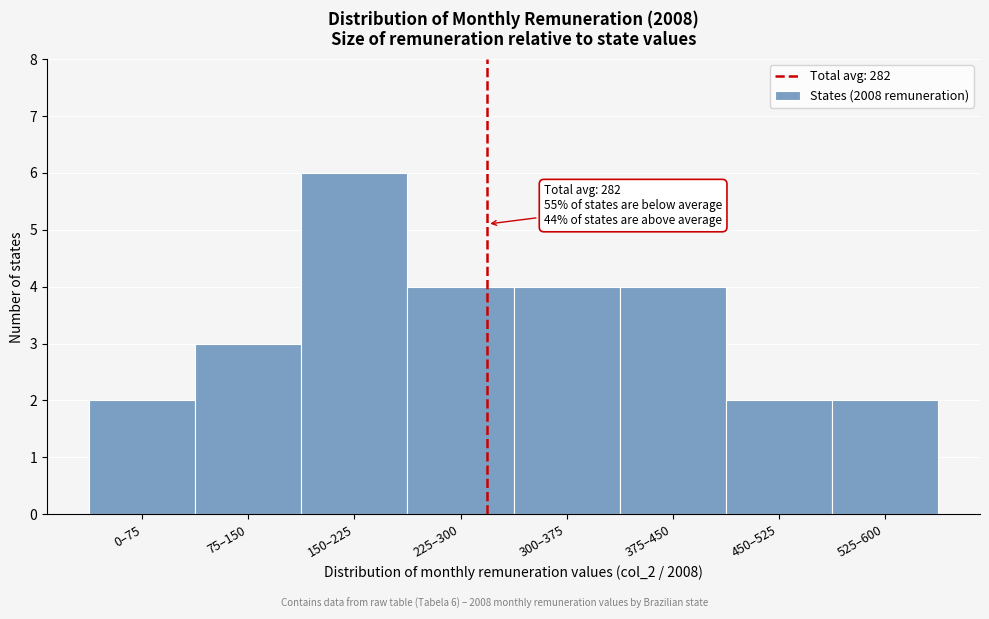

Reading left to right, transcribe all the data shown in this chart.

0–75=2	75–150=3	150–225=6	225–300=4	300–375=4	375–450=4	450–525=2	525–600=2